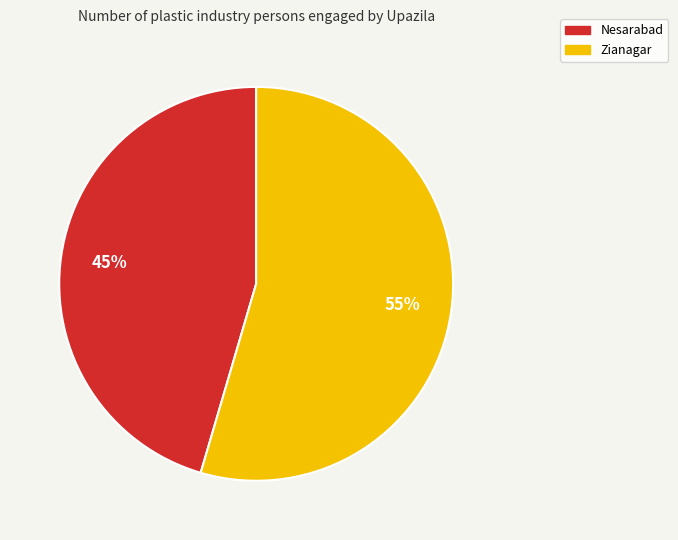

To the nearest percent, what is the combined percentage of Nesarabad and Zianagar?

100%